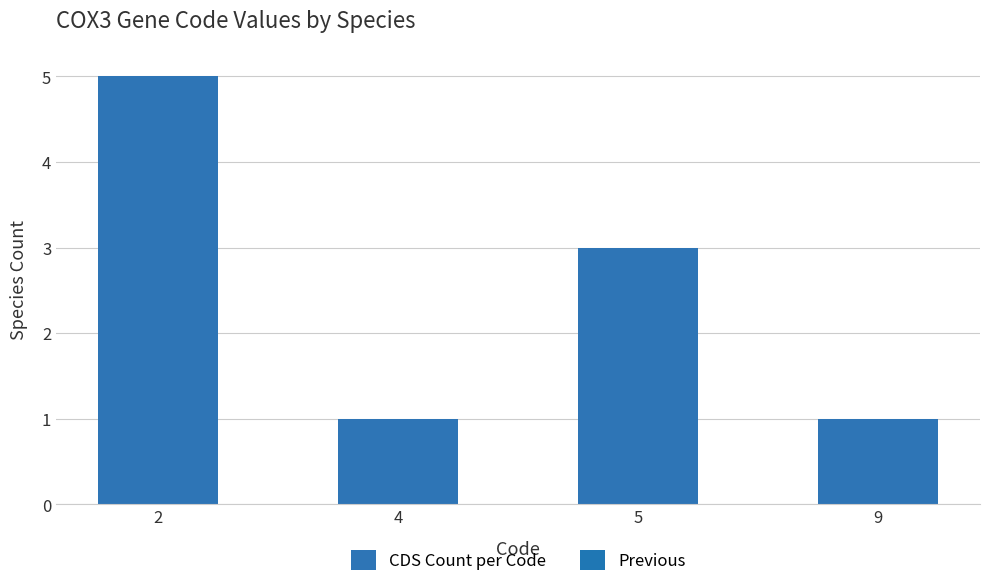

What is the change in value from 5 to 9?

-2